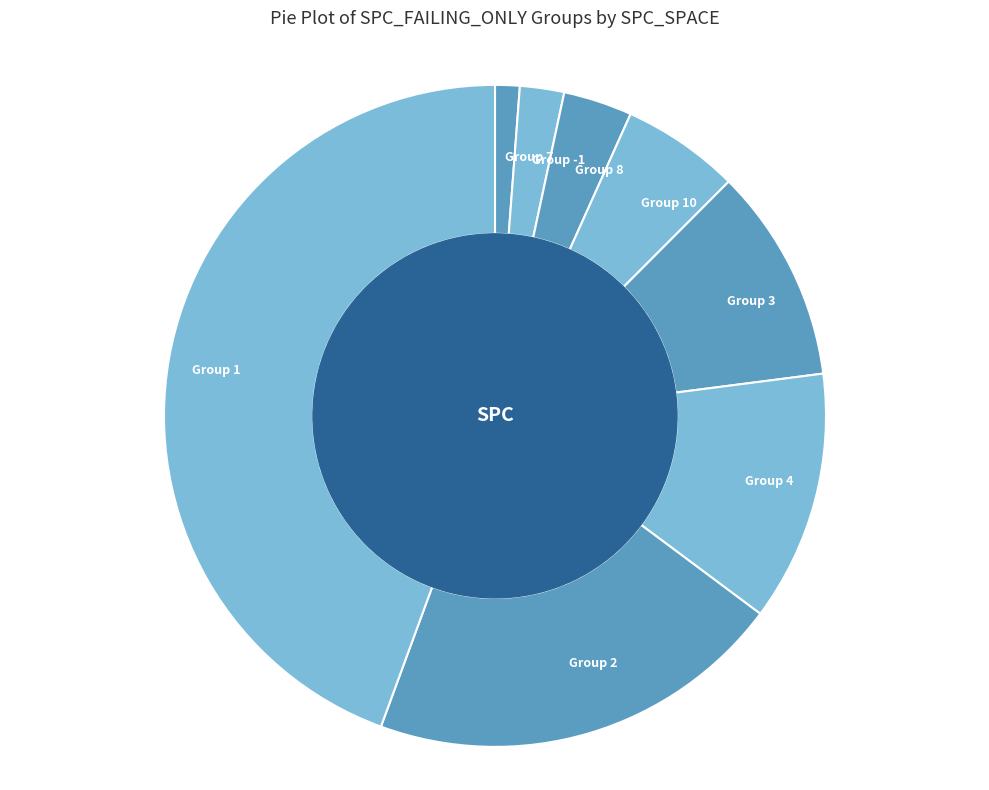

Approximately how many times larger is the value at Group 1 compared to Group 10?

7.7